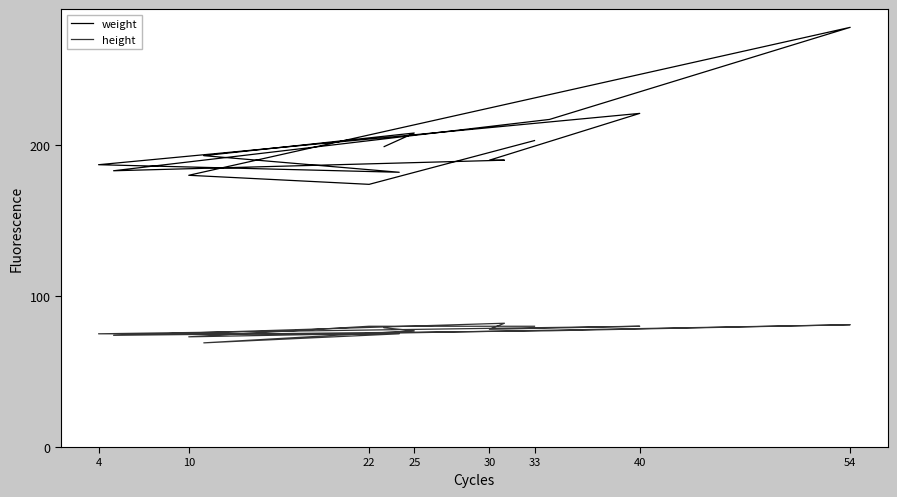

How many data points in height are less than 78?

7